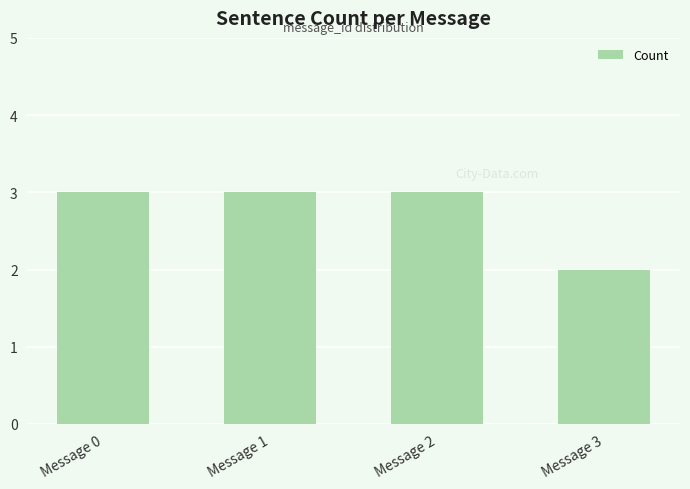

The chart shows a value of 3 at Message 1. True or false?

True